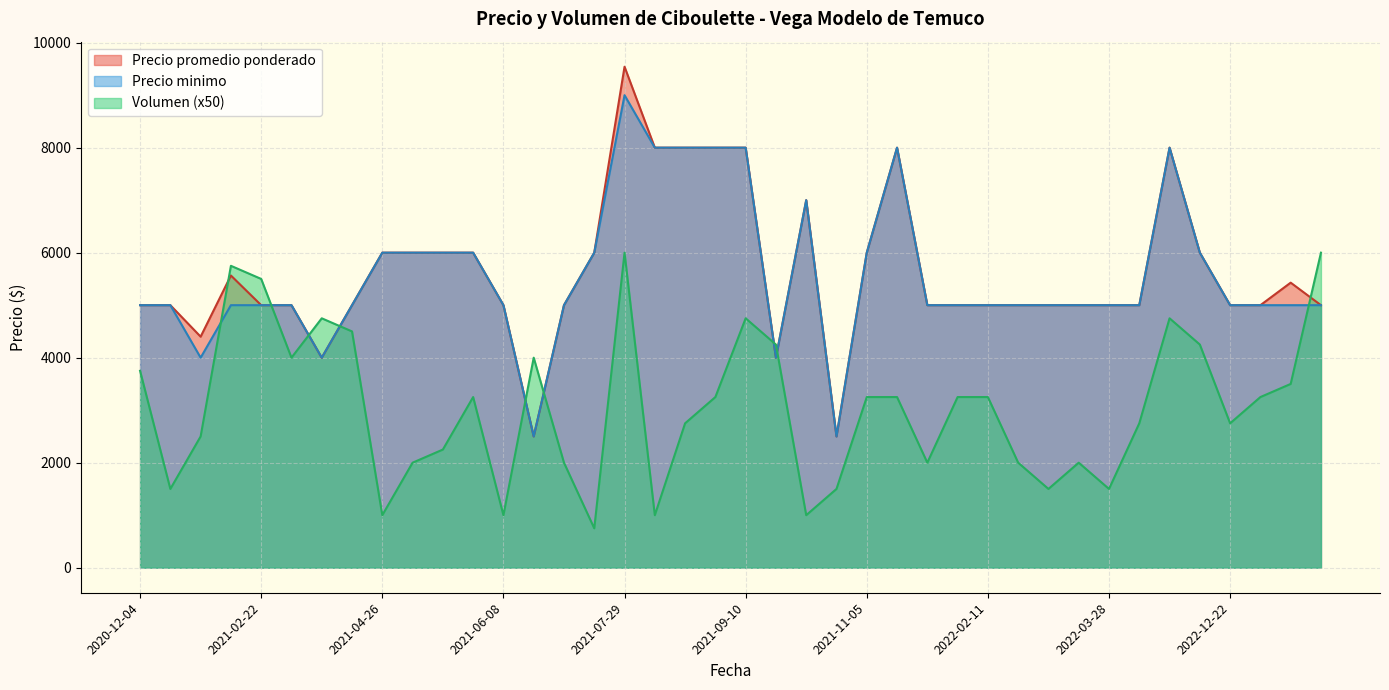

Which series has the largest range (max minus min)?

Precio promedio ponderado